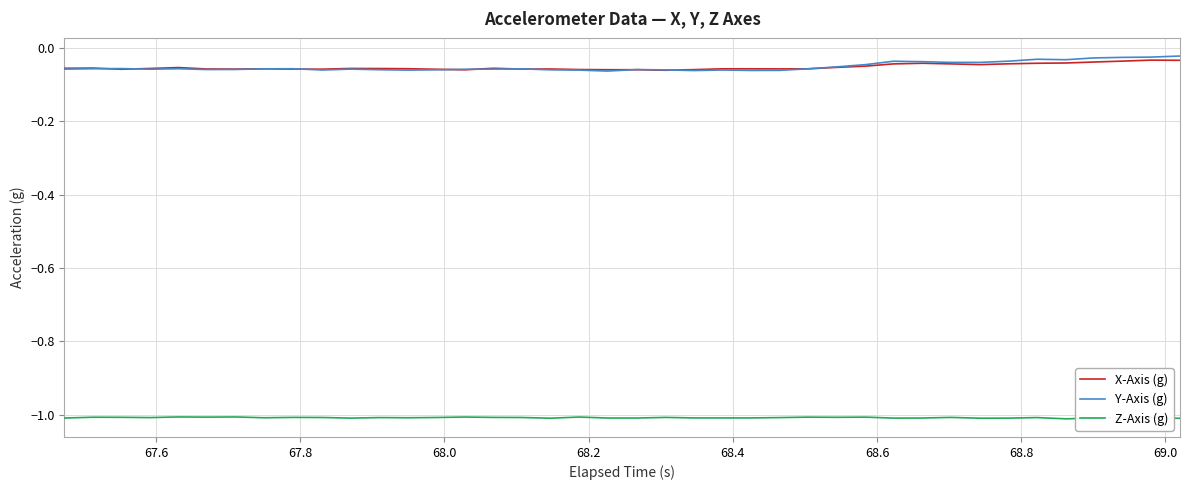

What is the maximum value for Z-Axis (g)?

-1.0